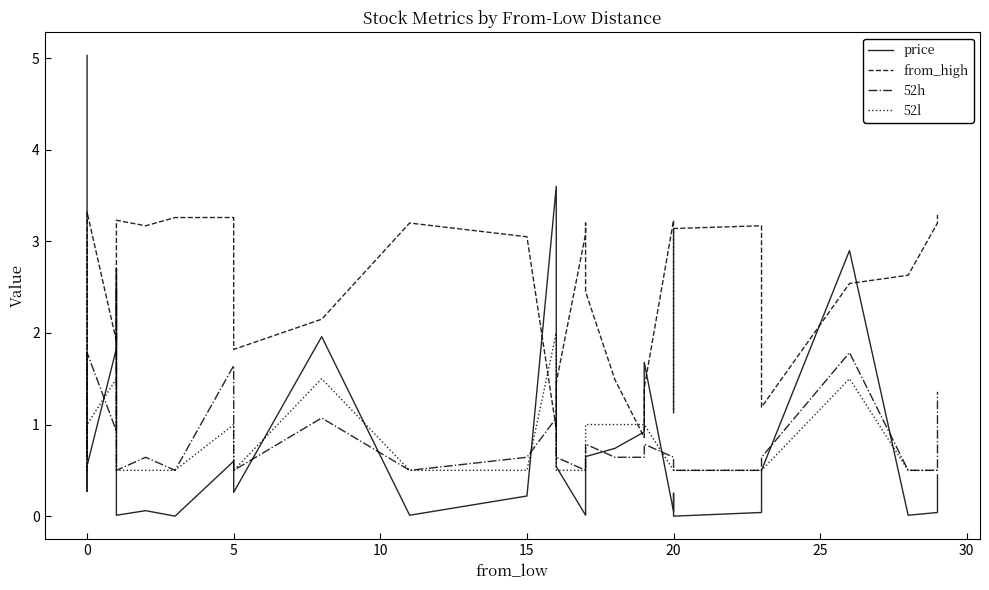

What is the average value of the 52l series?

0.9